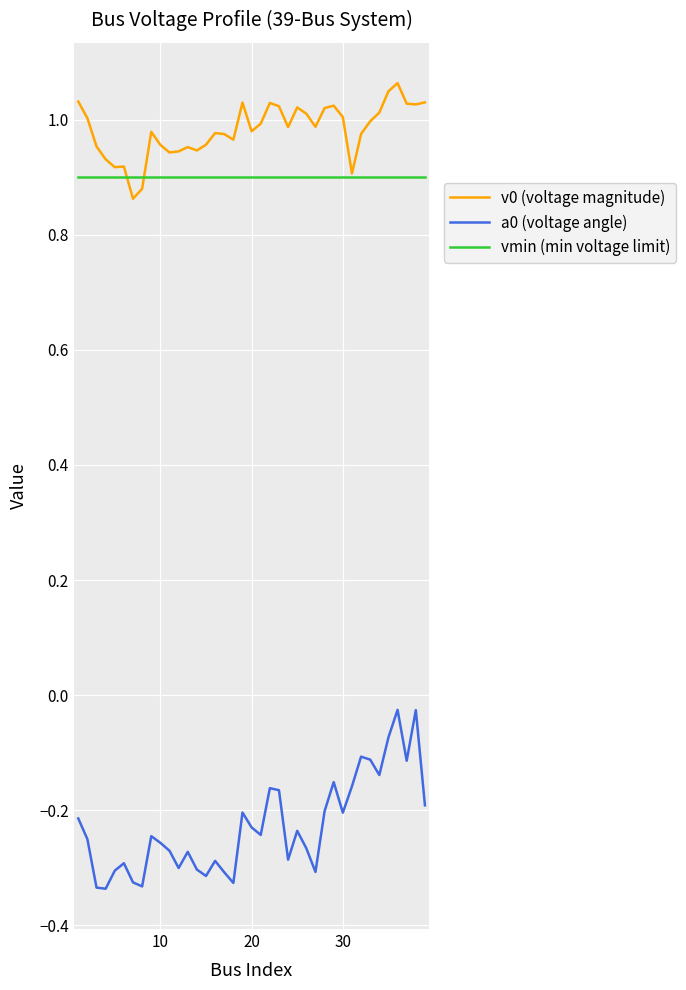

Is this an area chart (filled region under the line)?

No